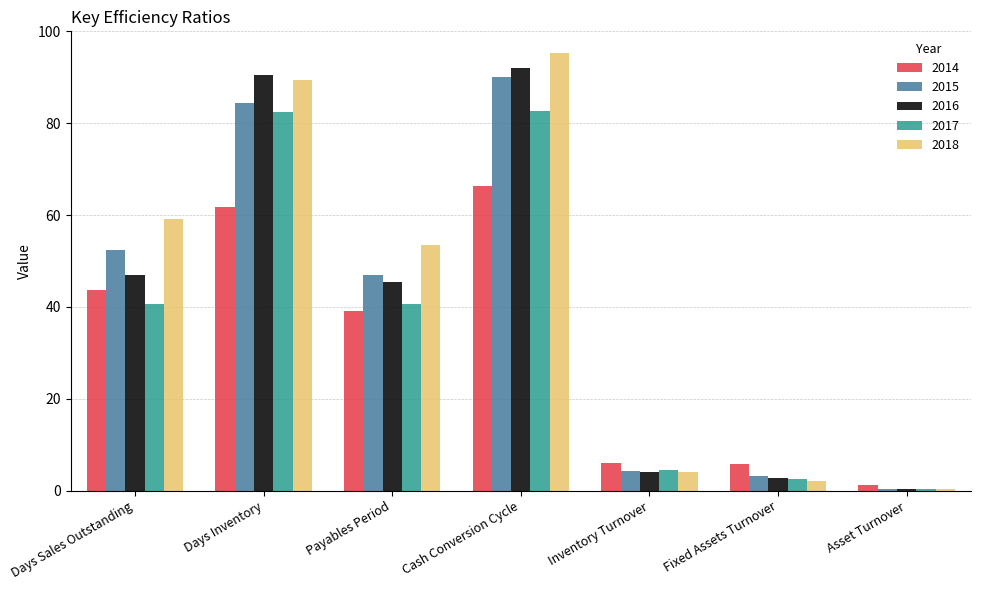

What is the highest value of the 2014 series?

66.2